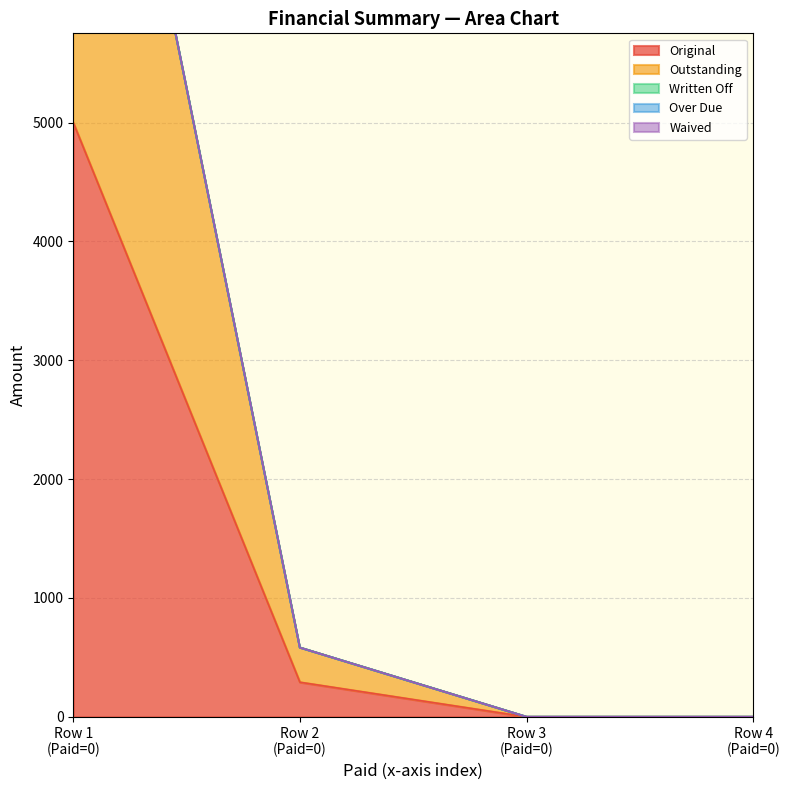

What value does the Outstanding series have at 0?

5000.0